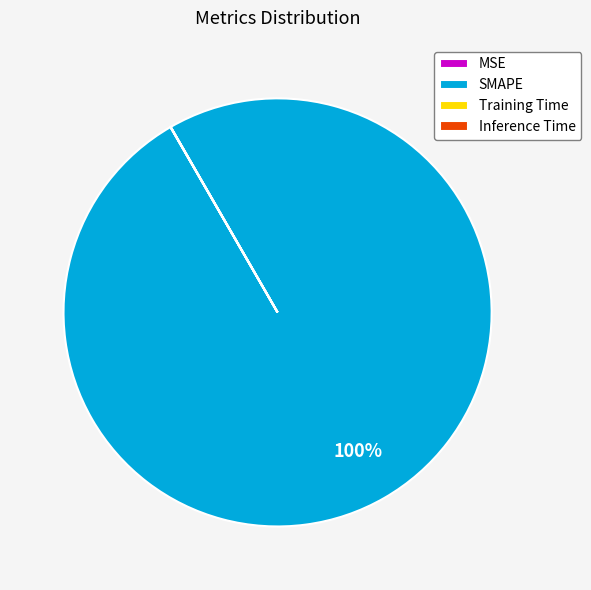

To the nearest percent, what is the average slice percentage?

25%